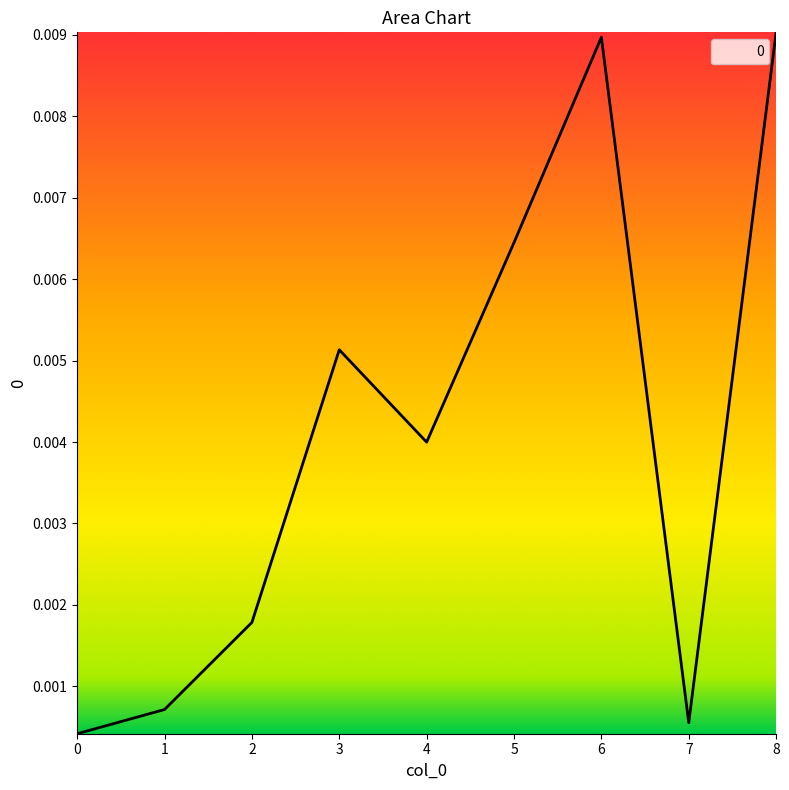

True or false: there are more than 2 points higher than both neighbors.

False